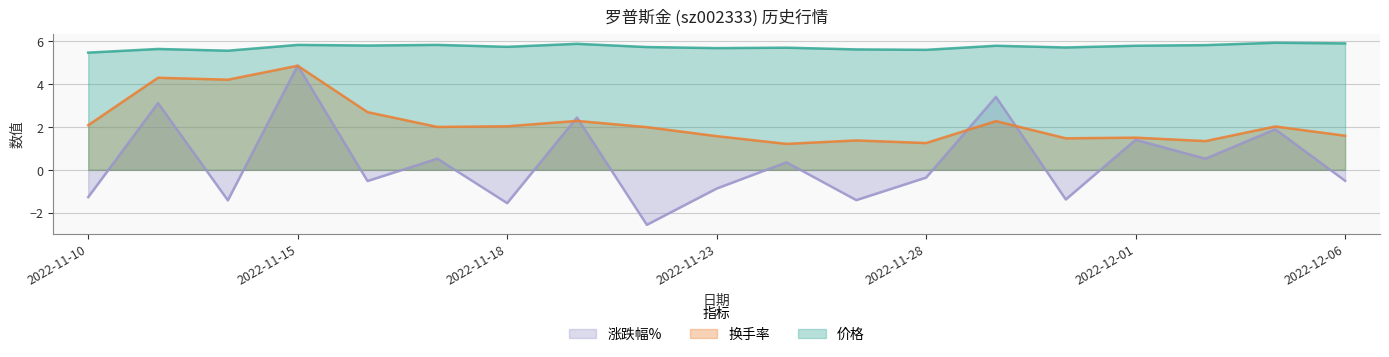

The value of 涨跌幅% at 2022-11-18 is -1.6. True or false?

True